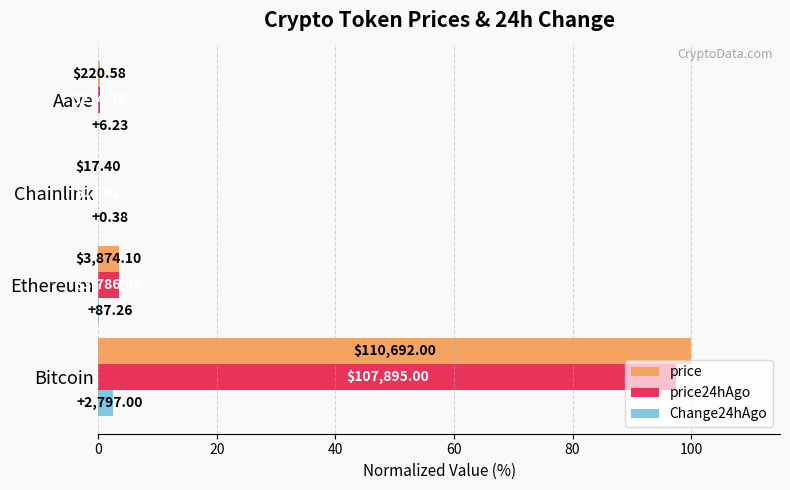

What are all the series names shown in the legend?

price, price24hAgo, Change24hAgo